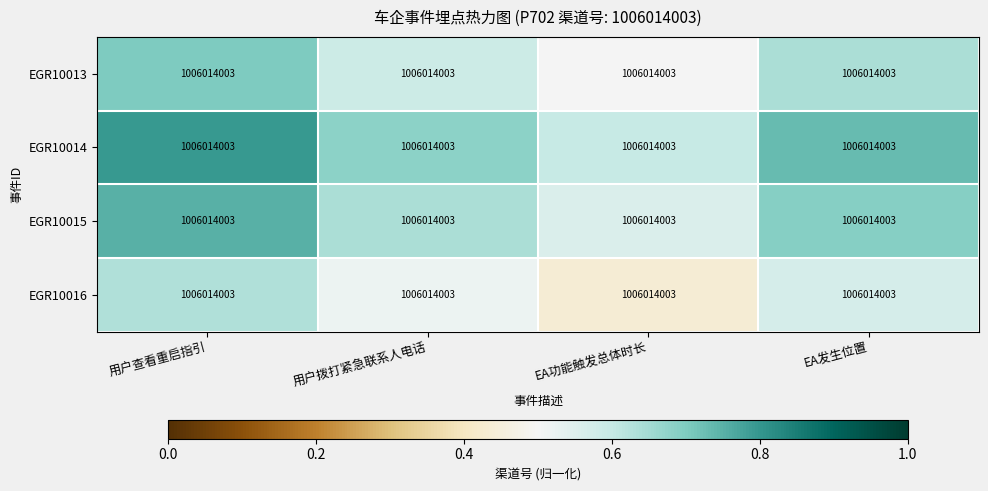

Where is EGR10013 nearest to the value 0?

EA功能触发总体时长